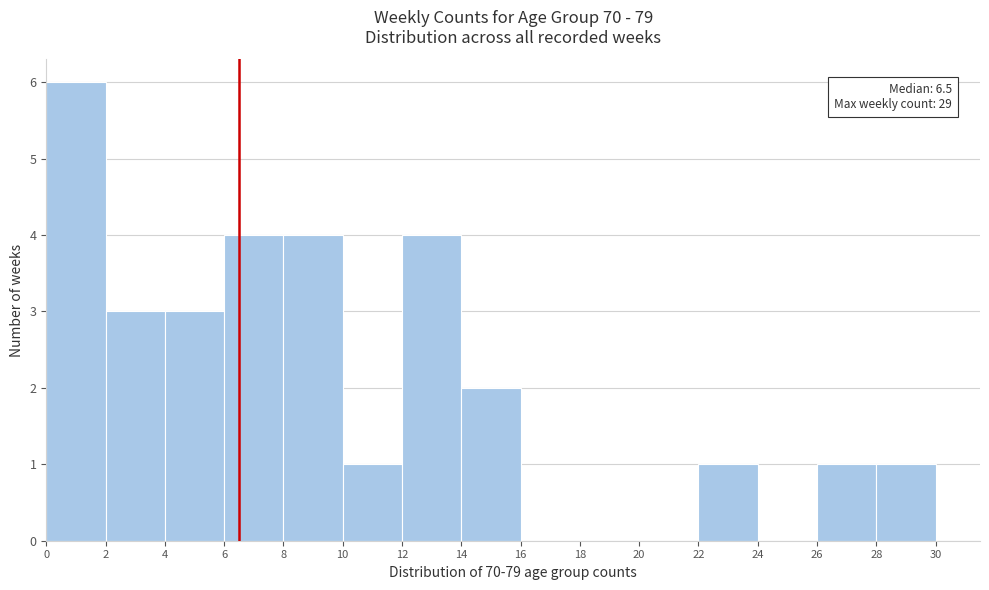

Which range on the x-axis has the tallest bar?

0 to 2